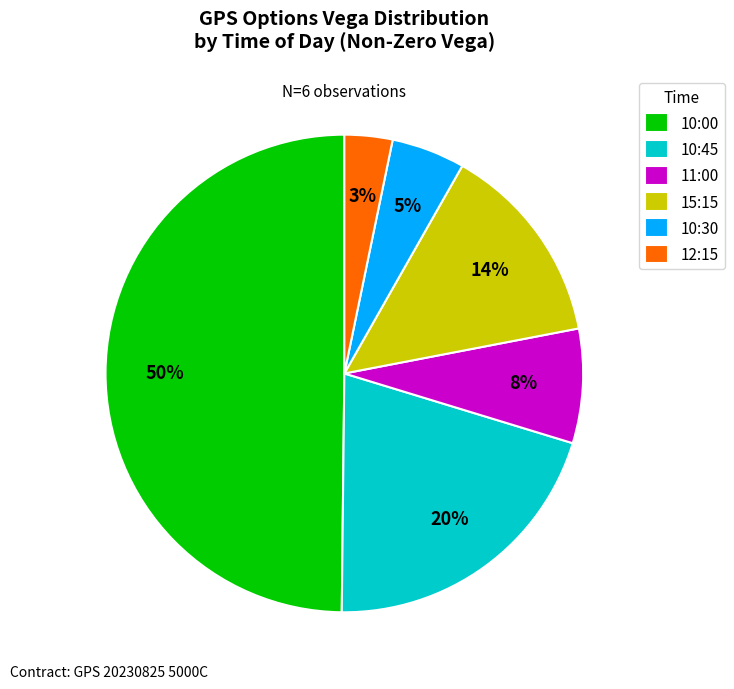

Is it true that 10:30 is 10% of the pie?

False